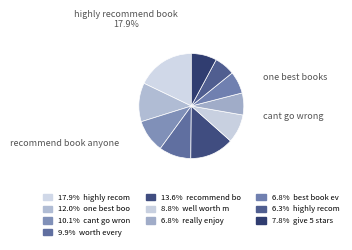

How many slices are in this pie chart?

10